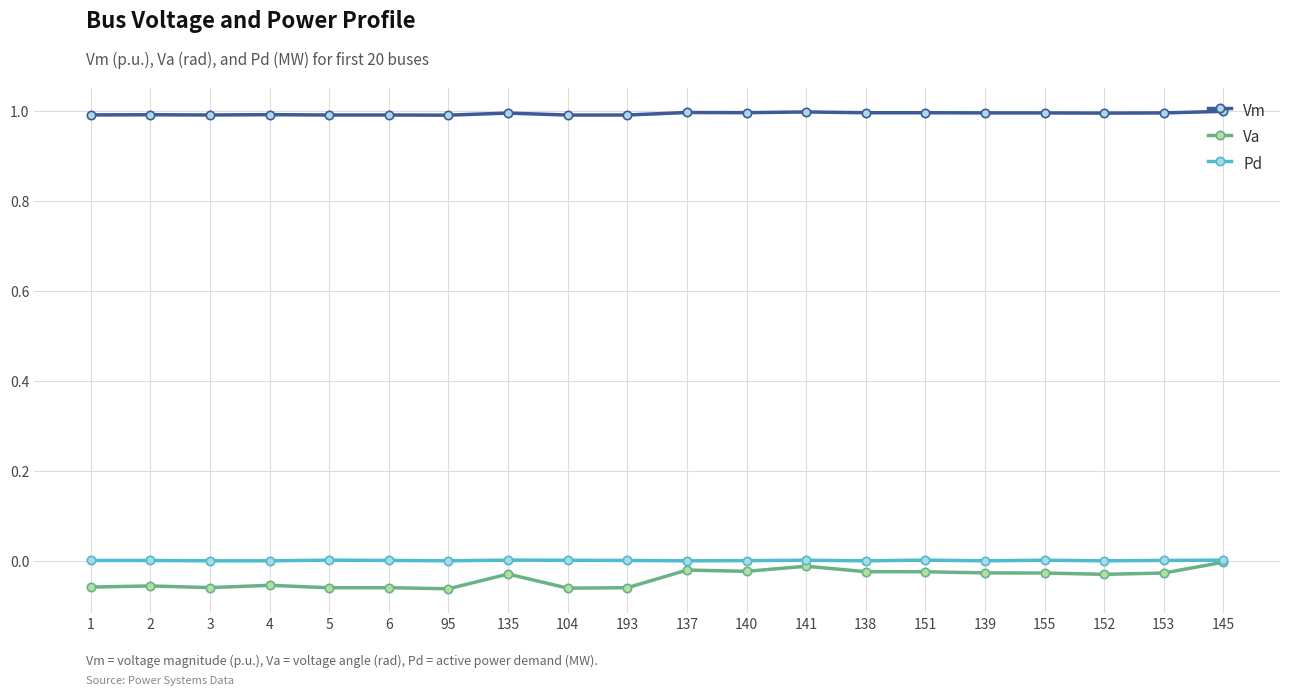

Rank the series at 6 from lowest to highest value.

Va, Pd, Vm